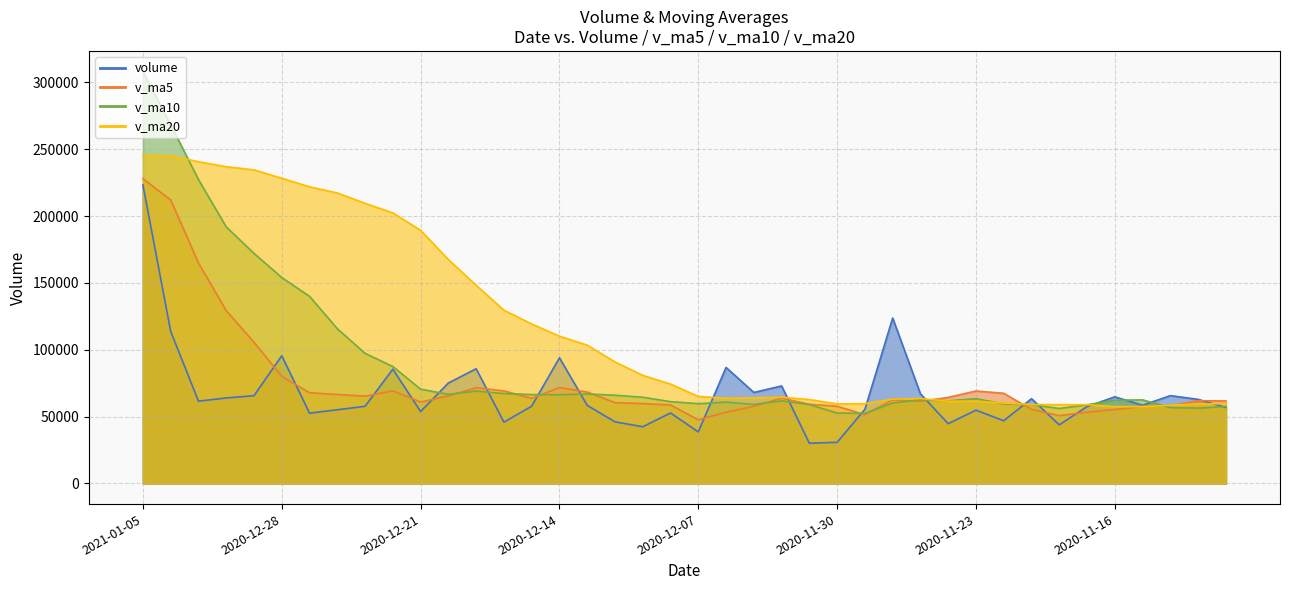

Which series has the widest spread of values?

v_ma10